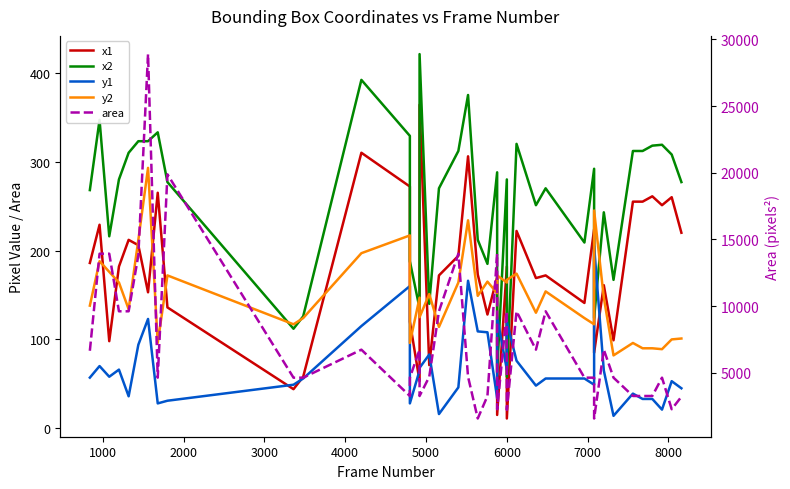

True or false: y2 has a value of 420 at 31.

False